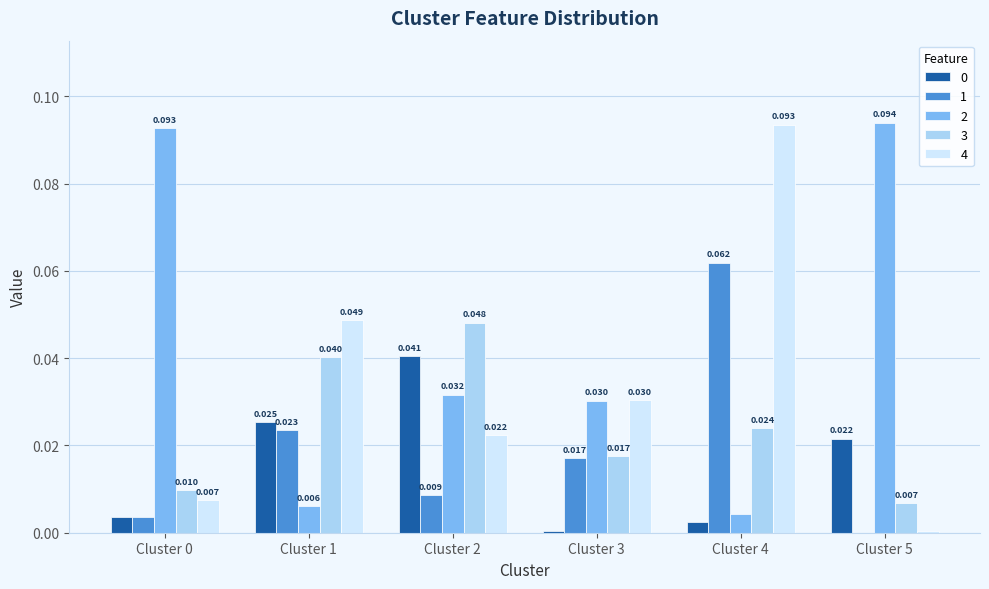

Is the value of 4 at Cluster 1 greater than the value of 1 at Cluster 4?

No